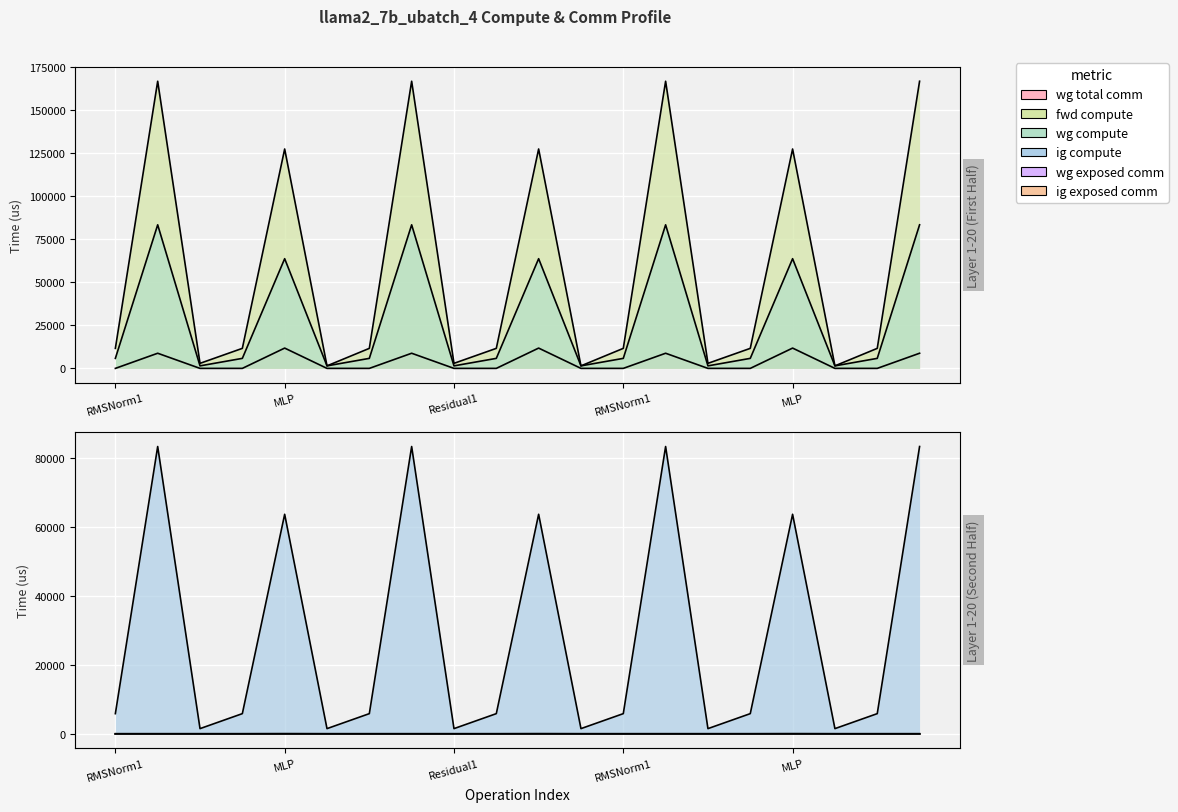

True or false: fwd compute and wg exposed comm intersect in this chart.

False